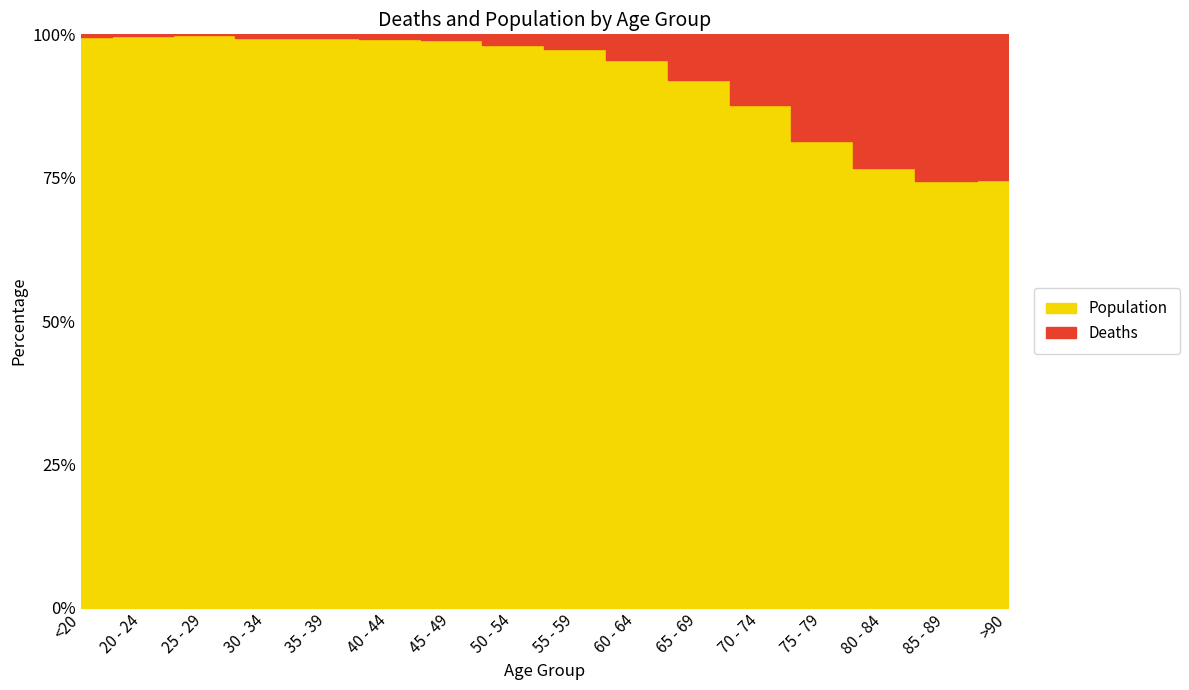

Reading right to left, extract all data points from this chart.

Deaths: >90=1224	85 - 89=2548	80 - 84=3273	75 - 79=2848	70 - 74=1690	65 - 69=850	60 - 64=426	55 - 59=227	50 - 54=126	45 - 49=47	40 - 44=24	35 - 39=18	30 - 34=17	25 - 29=3	20 - 24=4	<20=18
Population: >90=3604	85 - 89=7417	80 - 84=10764	75 - 79=12434	70 - 74=12018	65 - 69=9883	60 - 64=9236	55 - 59=8400	50 - 54=6803	45 - 49=4396	40 - 44=3078	35 - 39=2814	30 - 34=2765	25 - 29=2038	20 - 24=1191	<20=4641